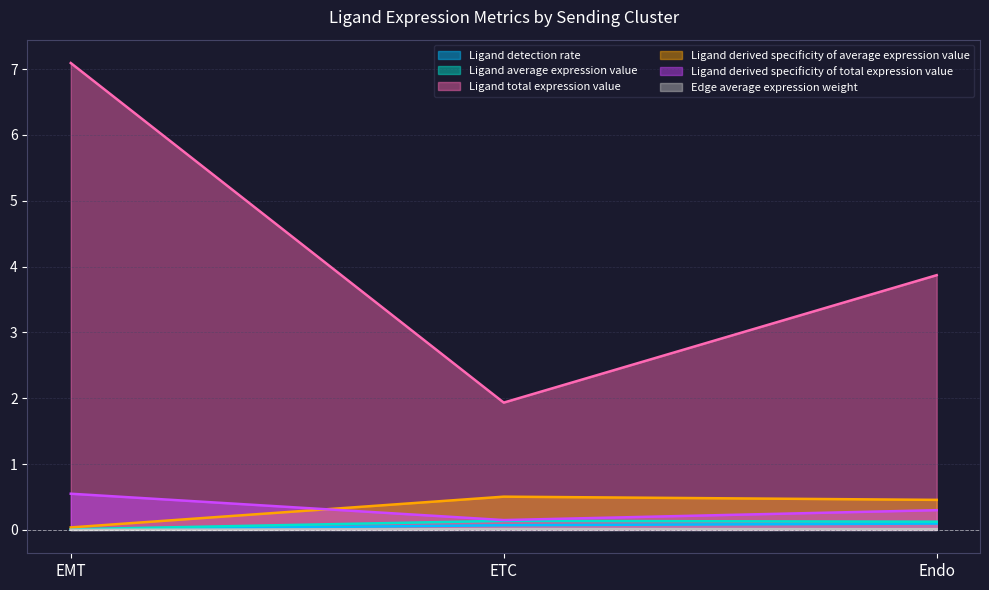

True or false: Edge average expression weight has a value of 0.0 at ETC.

True